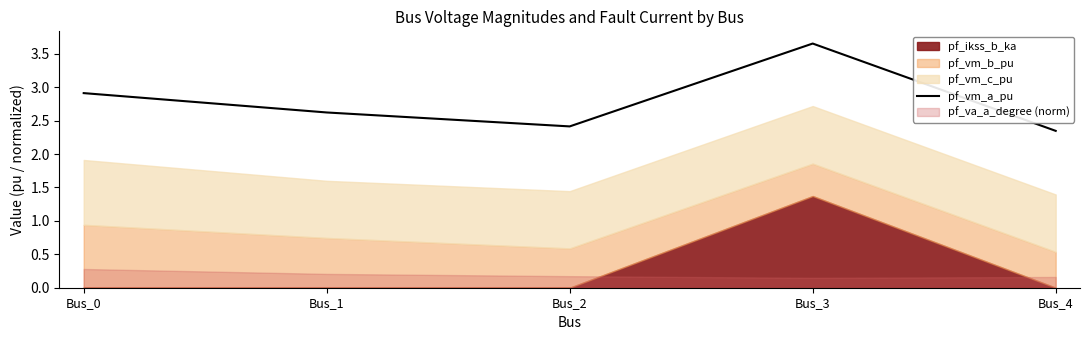

The value of pf_vm_a_pu at Bus_3 is 1.6. True or false?

False